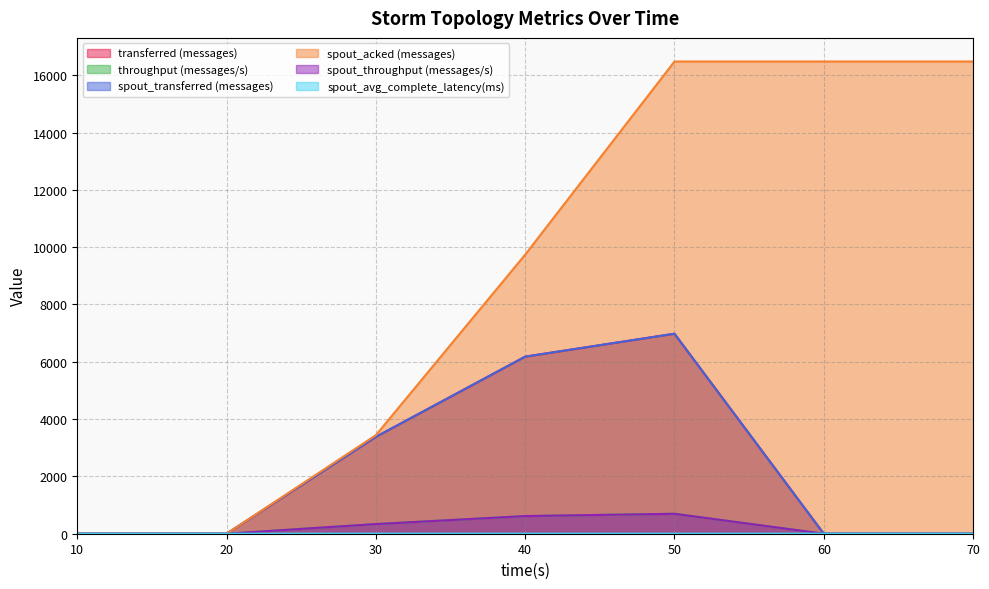

At which label is throughput (messages/s) closest to 348?

30